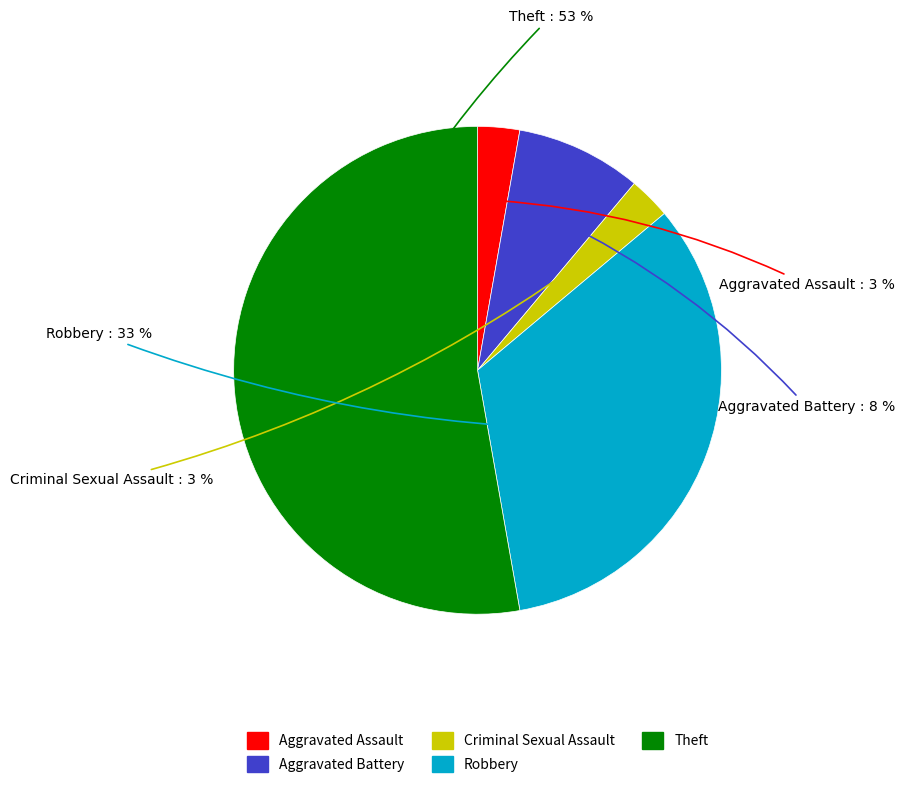

Is the sum of Aggravated Battery and Theft greater than half?

Yes